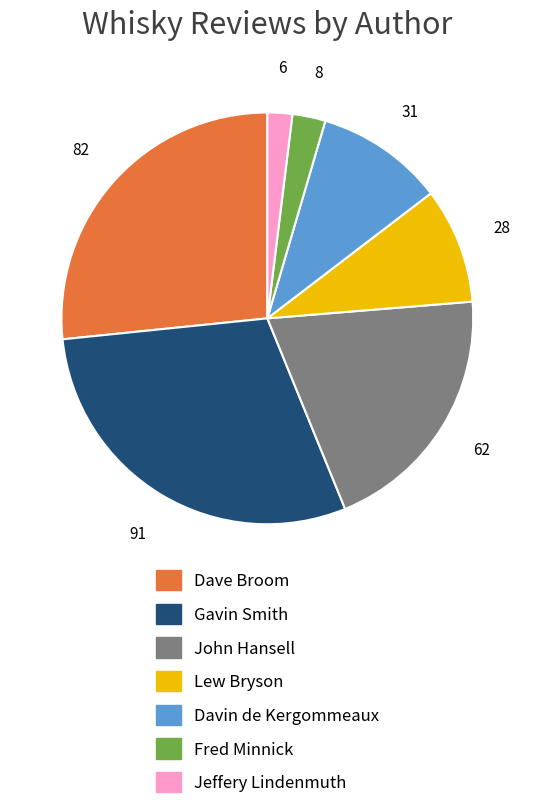

Which has a higher value, Davin de Kergommeaux or Jeffery Lindenmuth?

Davin de Kergommeaux